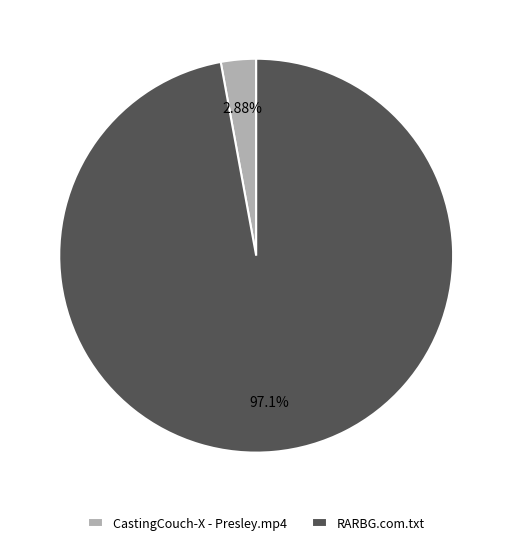

Which has a higher value, CastingCouch-X - Presley.mp4 or RARBG.com.txt?

RARBG.com.txt